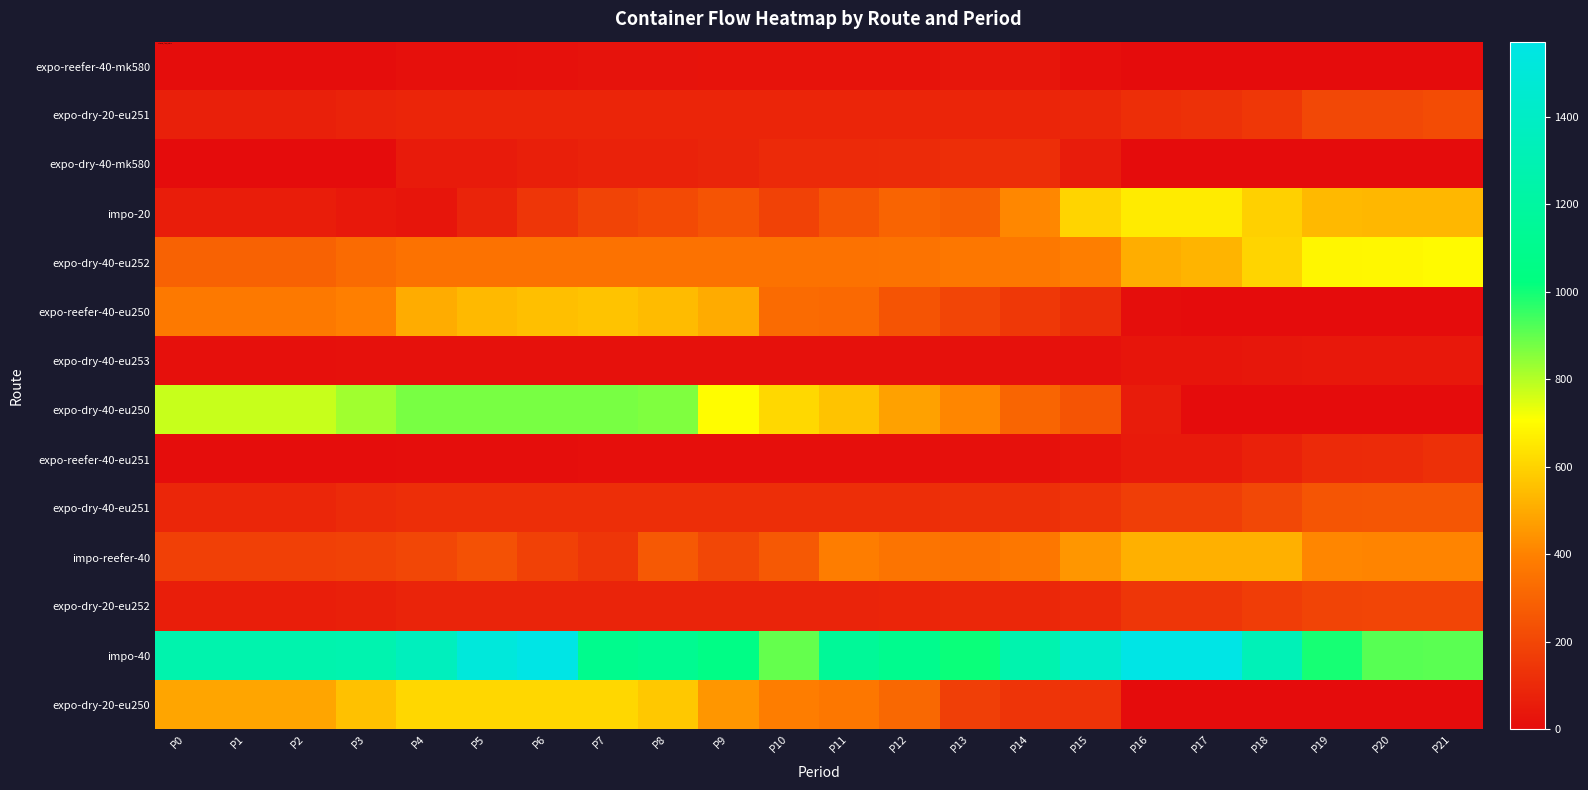

Rank the series by their maximum value, from lowest to highest.

expo-reefer-40-mk580, expo-dry-40-eu253, expo-dry-40-mk580, expo-reefer-40-eu251, expo-dry-20-eu252, expo-dry-20-eu251, expo-dry-40-eu251, impo-reefer-40, expo-reefer-40-eu250, expo-dry-20-eu250, impo-20, expo-dry-40-eu252, expo-dry-40-eu250, impo-40